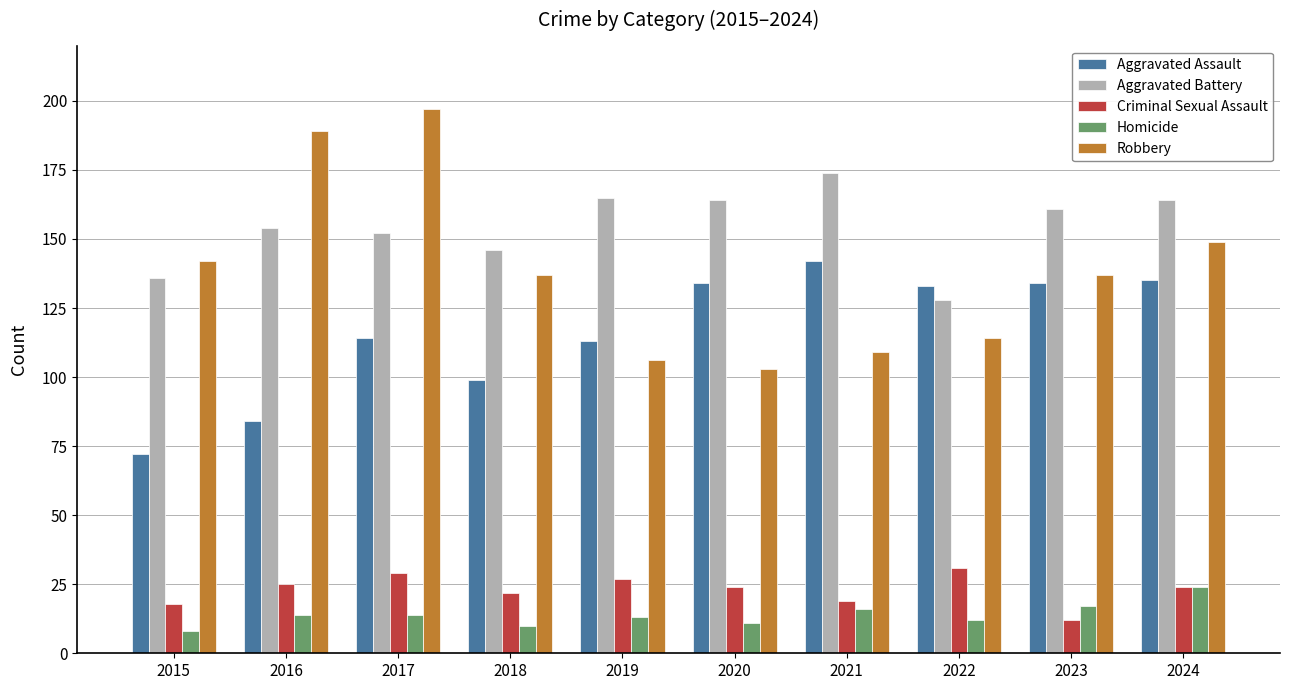

How many data points in Aggravated Battery are less than 161?

5